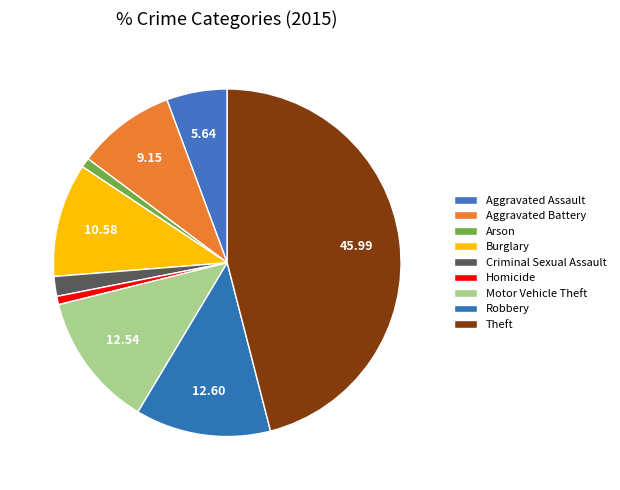

What is the largest slice in the pie chart?

Theft